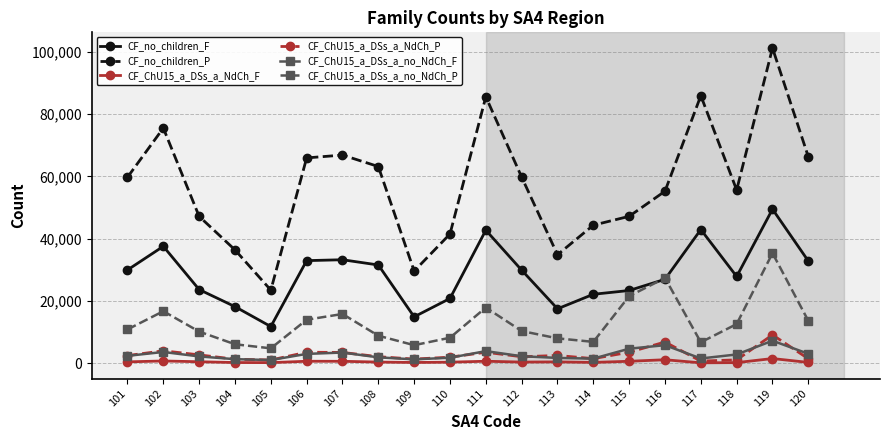

True or false: CF_ChU15_a_DSs_a_NdCh_P and CF_no_children_F intersect in this chart.

False